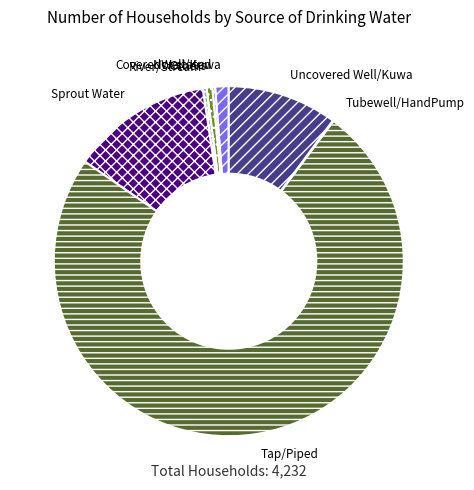

Do Others and CoveredWell/Kuwa together represent more than half of the pie?

No